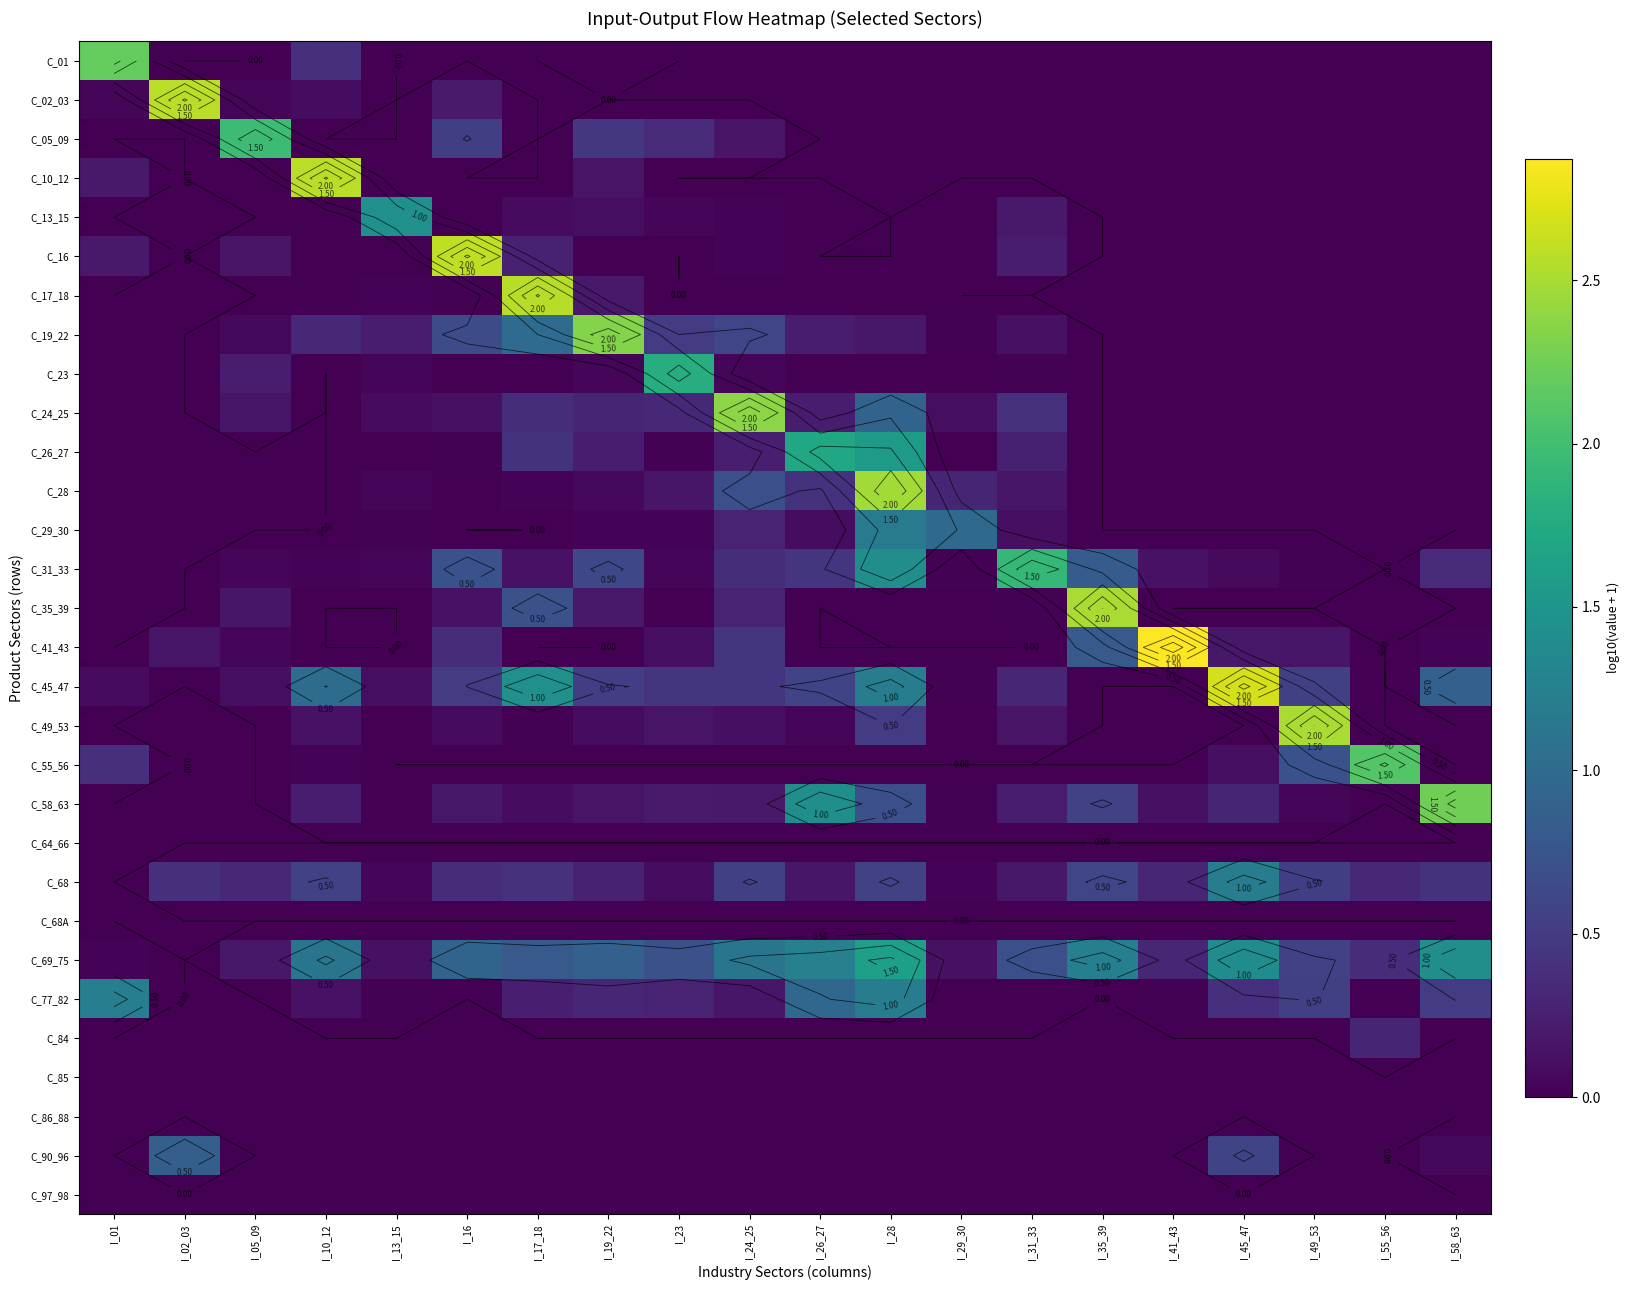

What is the greatest value displayed?

2.9